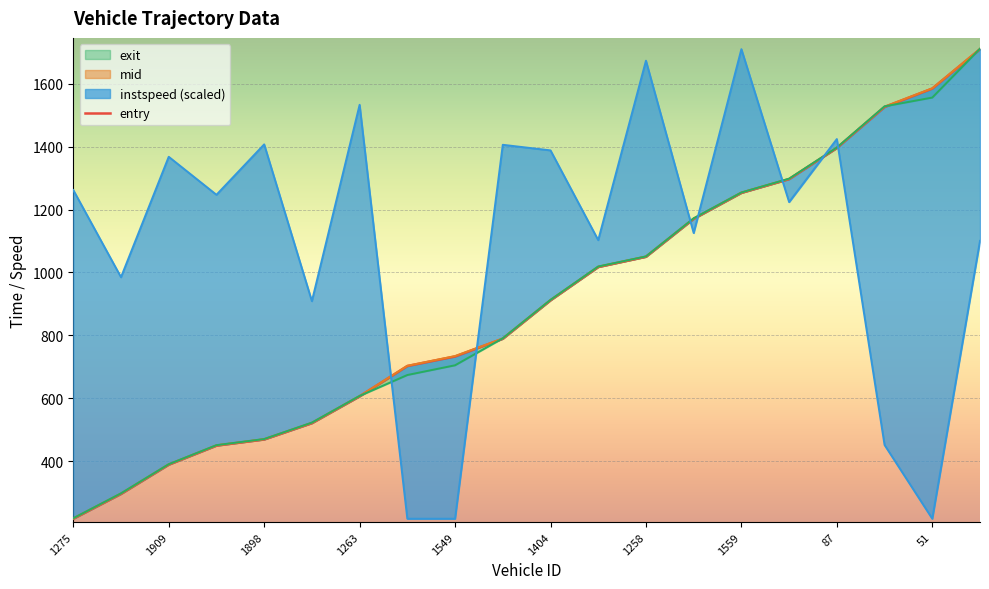

Approximately how many times larger is the value at 13 compared to 1258?

1.9